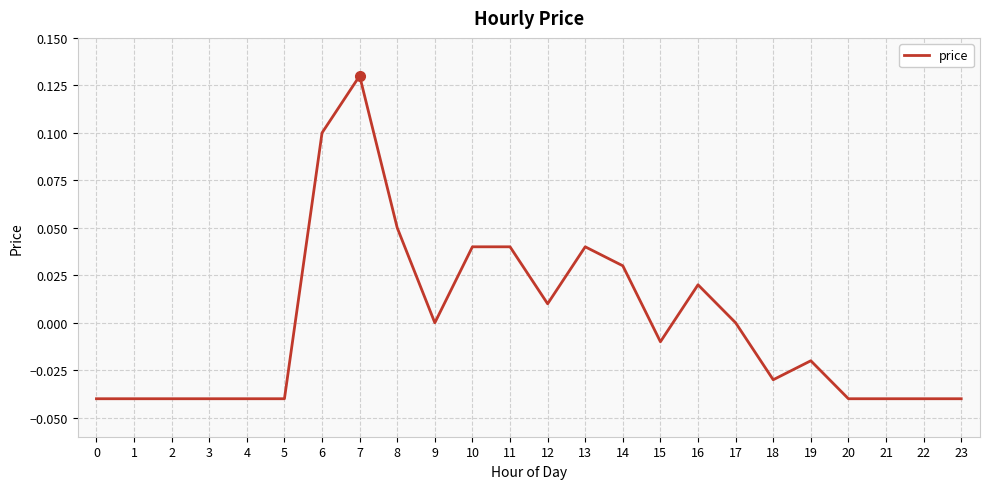

Is this an area chart (filled region under the line)?

No